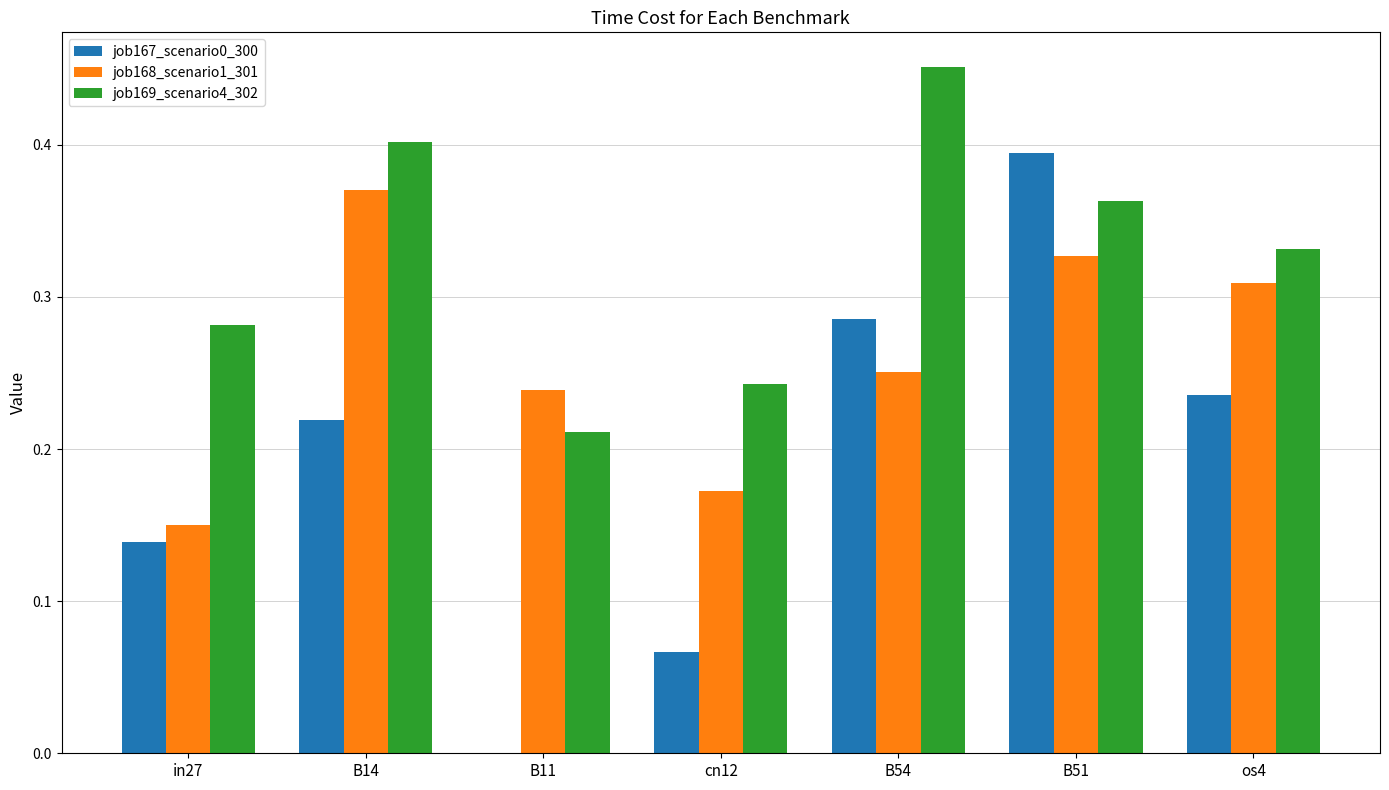

What is the total value across all series at B51?

1.1